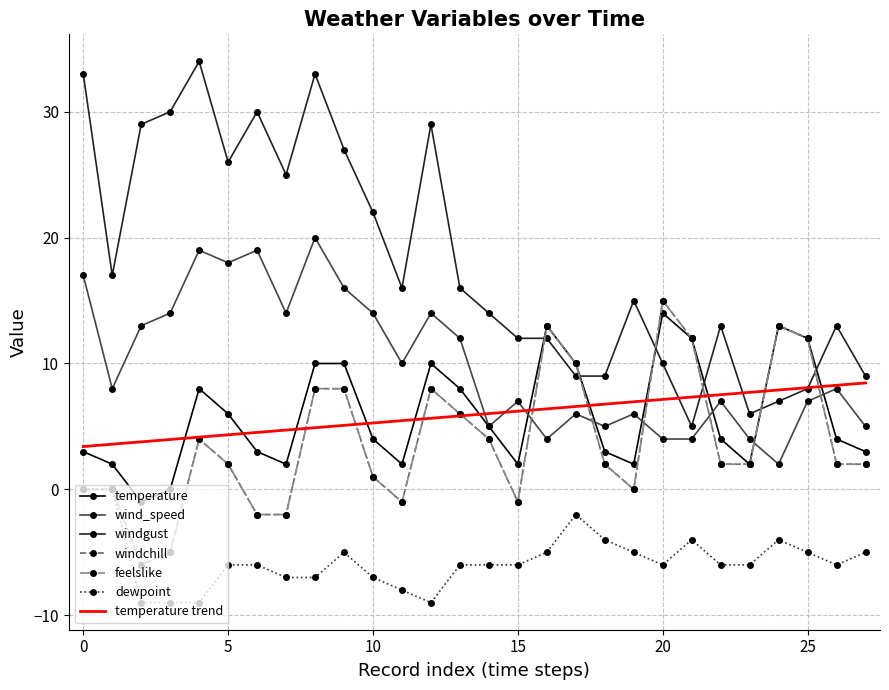

How many times do windchill and windgust cross each other?

6